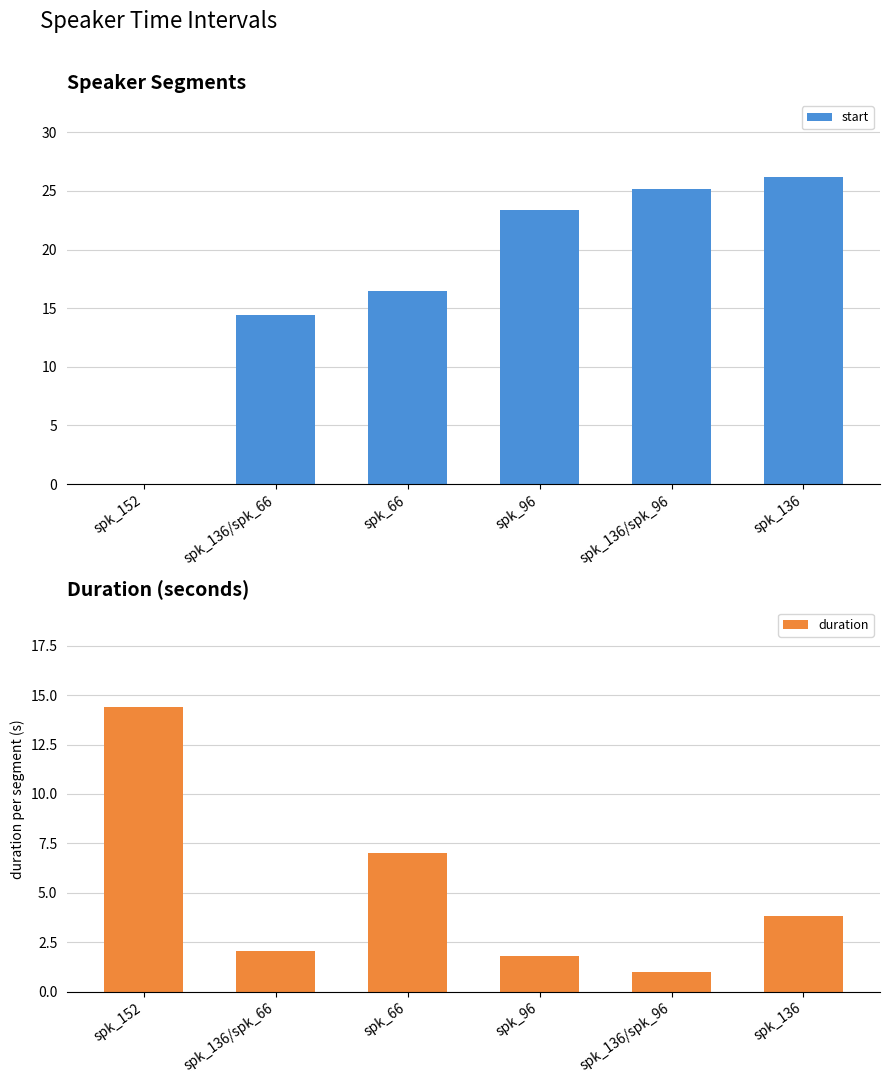

Is it true that duration equals 7.0 at spk_66?

True